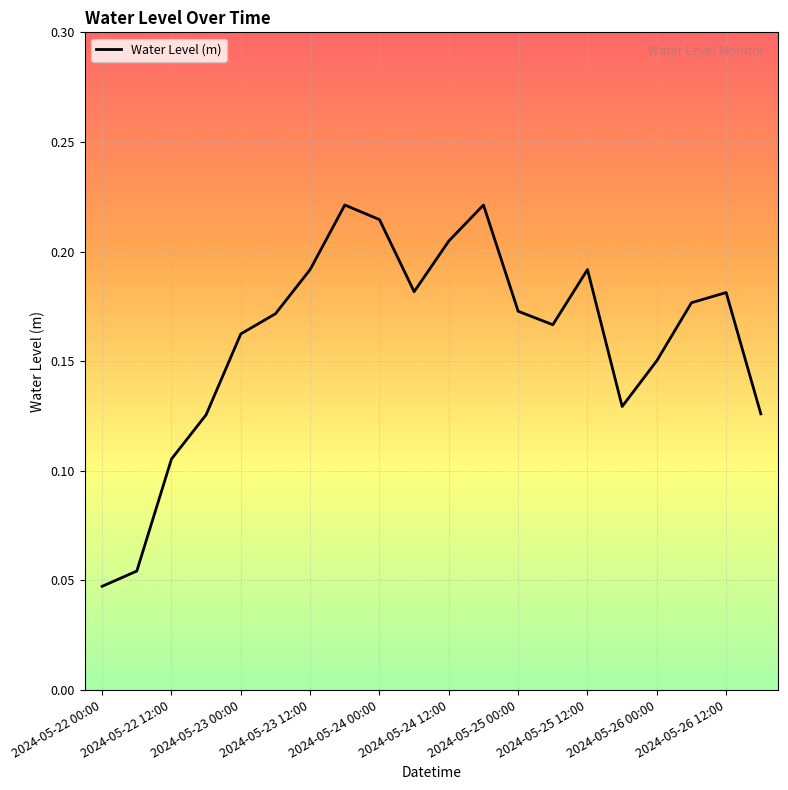

How many lines are shown in the chart?

1